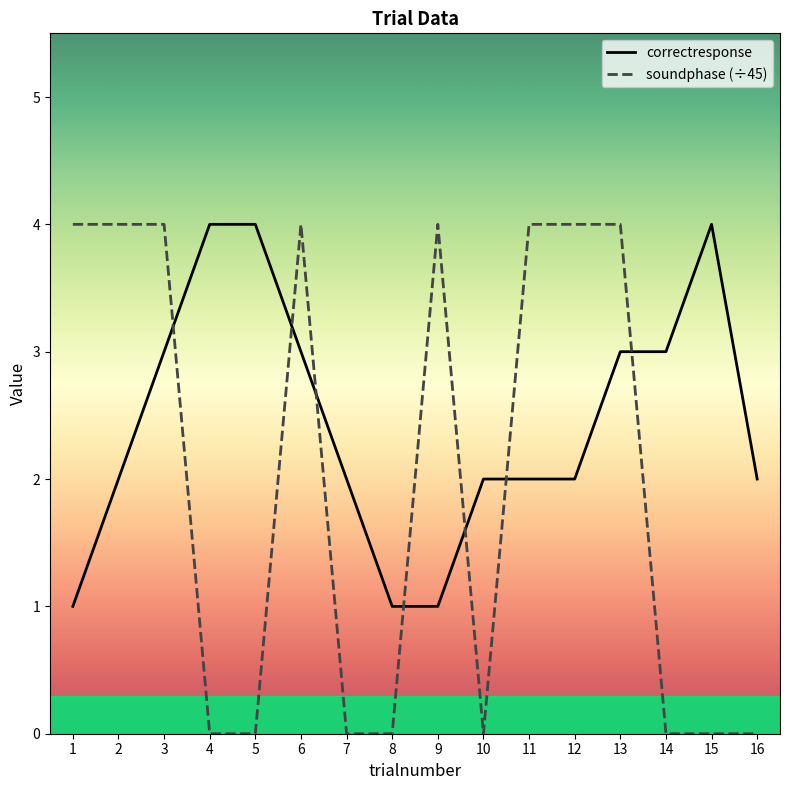

Between 8 and 1, which is larger?

8